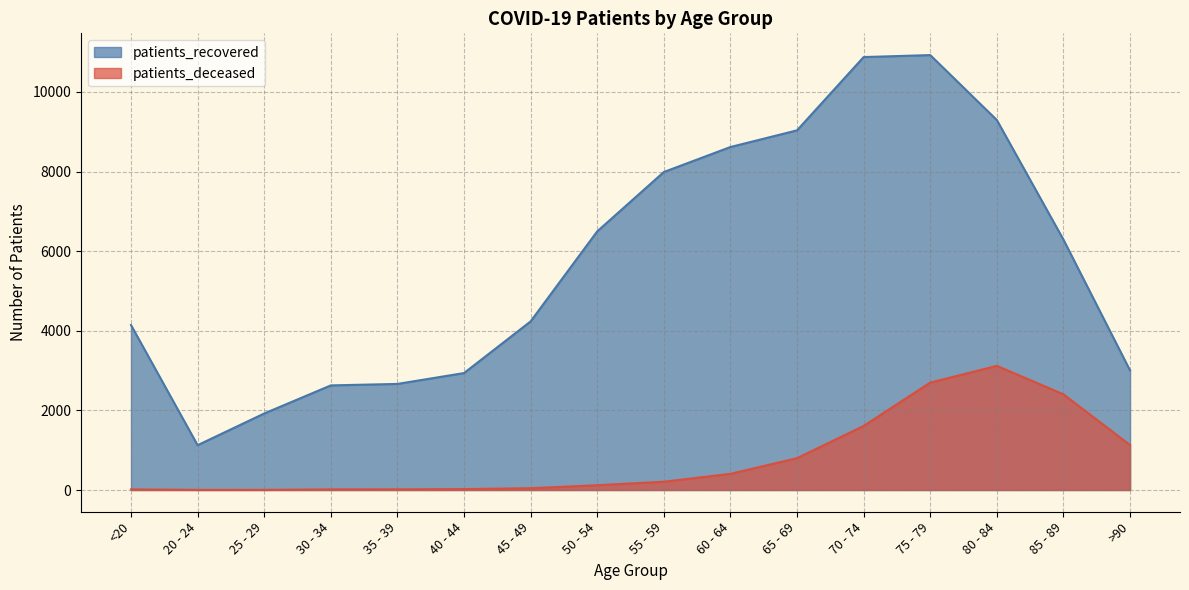

What is the difference between the maximum and minimum values in the patients_deceased series?

3116